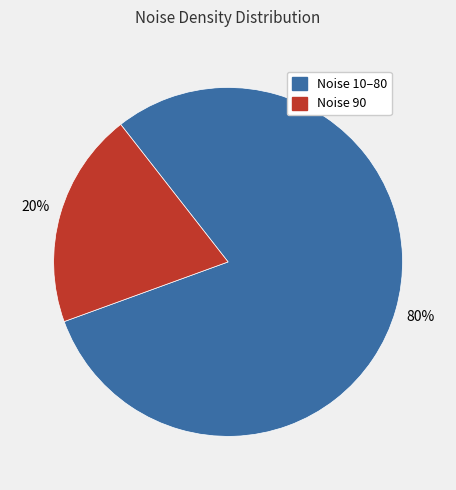

To the nearest percent, what is the difference between the largest and smallest slice percentages?

60%